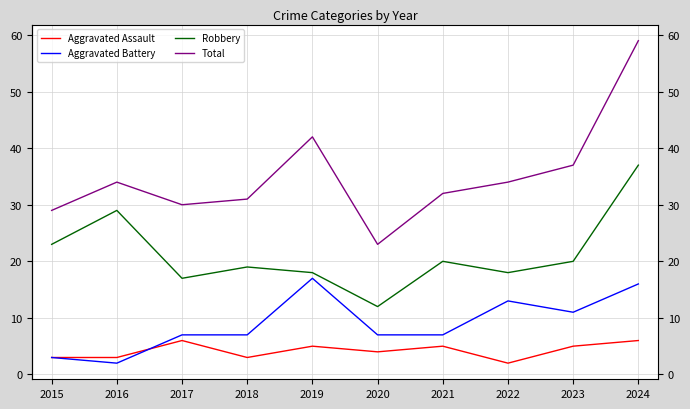

True or false: Robbery and Aggravated Assault cross at least once.

False